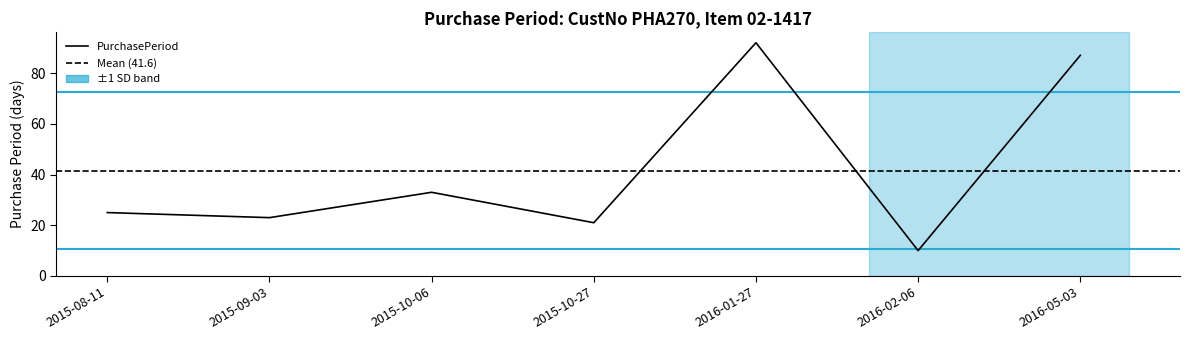

What is the difference between the values at 2016-02-06 and 2015-10-27?

11